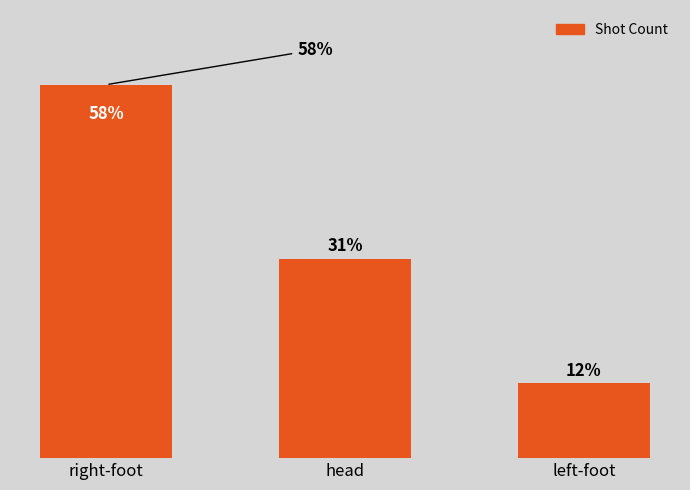

Does the chart contain any negative values?

No